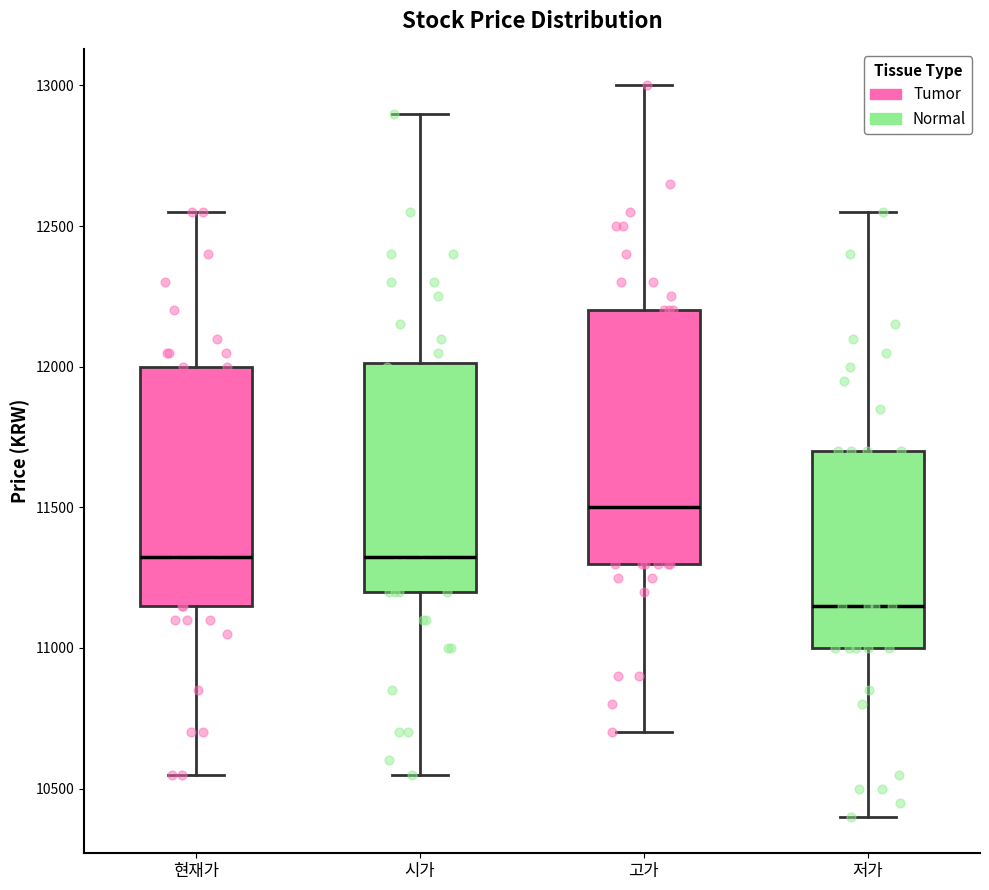

Reading left to right, transcribe this box plot: for each box, give where its median line is, the range the box spans, and where its two whiskers end, as read against the y-axis. The values are not printed on the chart, so give them approximately, as read against the axis.

현재가: median 11350, box 11150 to 12000, whiskers 10550 to 12550
시가: median 11350, box 11200 to 12000, whiskers 10550 to 12900
고가: median 11500, box 11300 to 12200, whiskers 10700 to 13000
저가: median 11150, box 11000 to 11700, whiskers 10400 to 12550